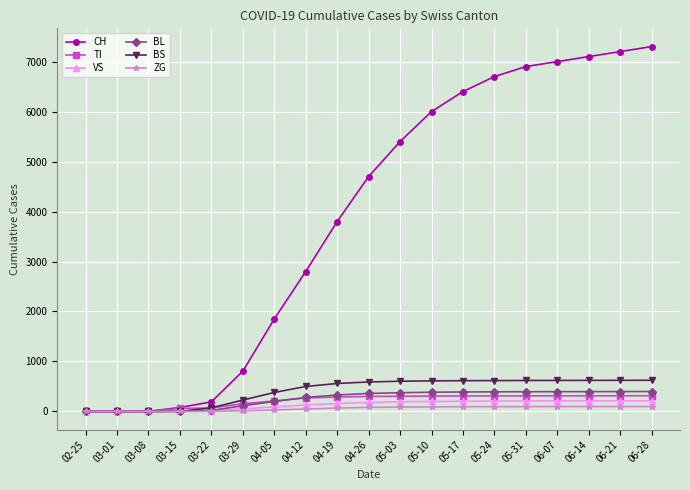

What is the greatest value displayed?

7300